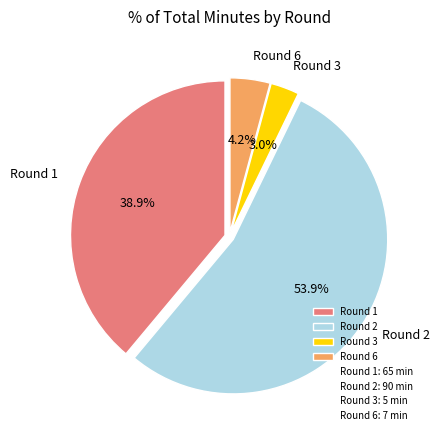

True or false: Round 2 accounts for 54% of the total.

True